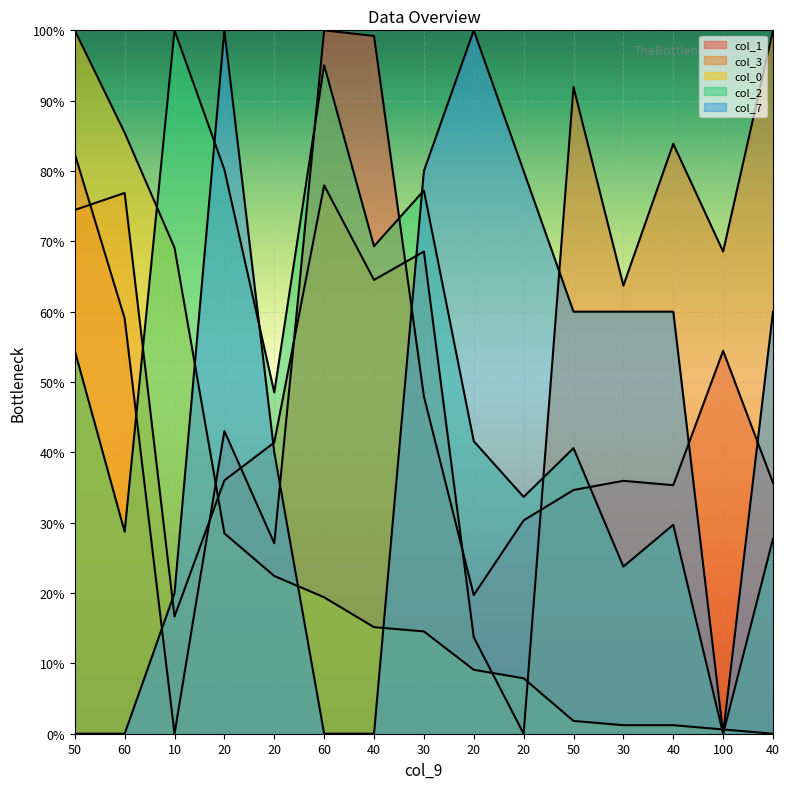

True or false: col_0 and col_3 cross at least once.

True